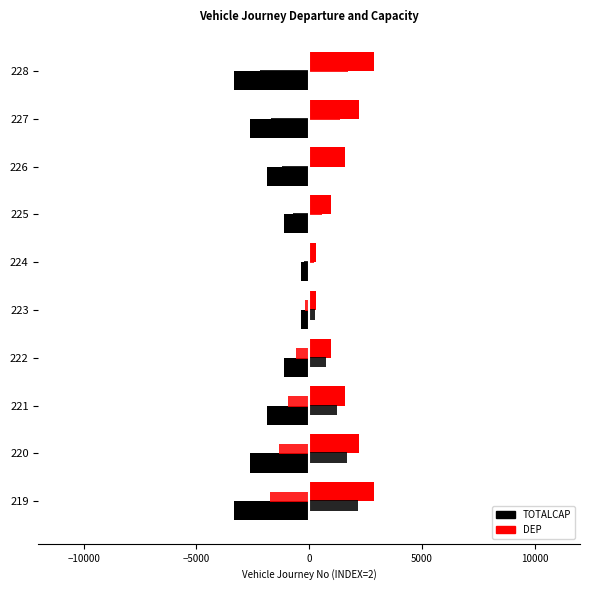

Reading right to left, what are all the values shown in this chart?

TOTALCAP: -3350.0	-2605.6	-1861.1	-1116.7	-372.2	-372.2	-1116.7	-1861.1	-2605.6	-3350.0
DEP: 2850.0	2216.7	1583.3	950.0	316.7	316.7	950.0	1583.3	2216.7	2850.0
ARR_black: -2175.0	-1691.7	-1208.3	-725.0	-241.7	241.7	725.0	1208.3	1691.7	2175.0
ARR_red: 1732.5	1347.5	962.5	577.5	192.5	-192.5	-577.5	-962.5	-1347.5	-1732.5